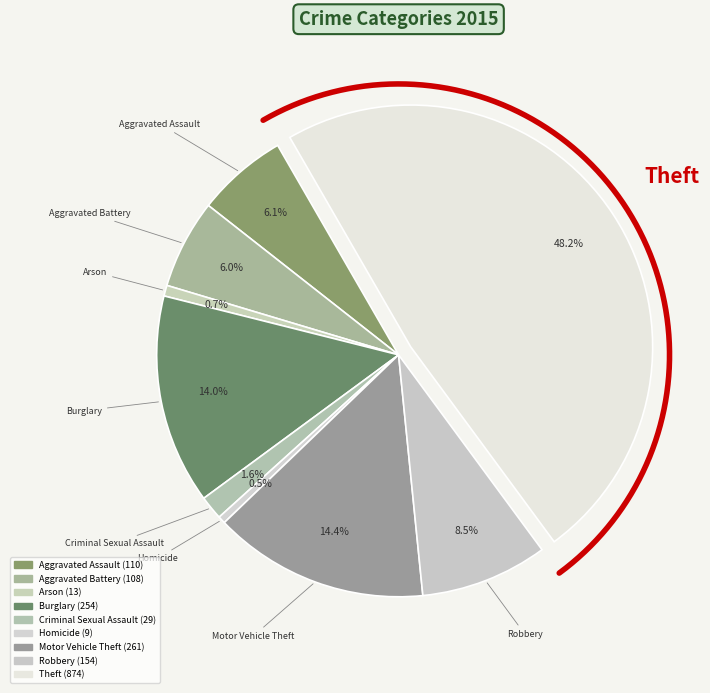

To the nearest percent, what is the combined percentage of Robbery and Homicide?

9%